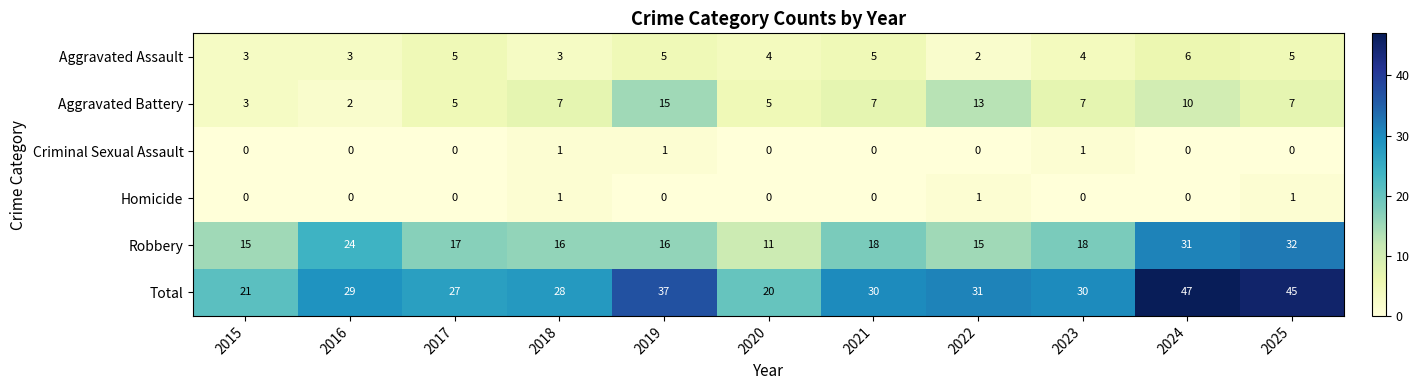

Which series has the largest range (max minus min)?

Total